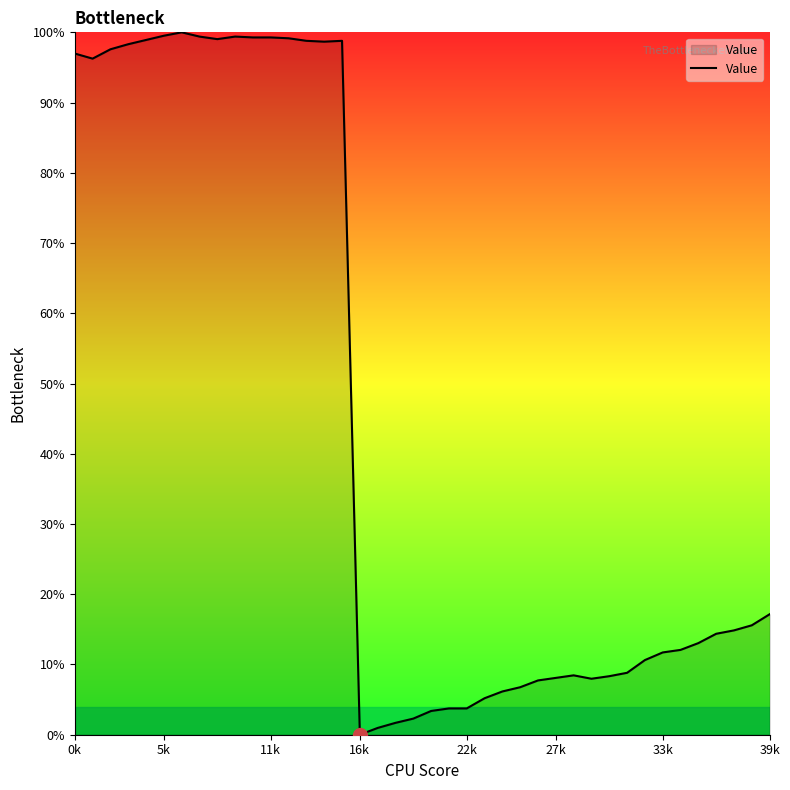

What is the difference between the maximum and minimum values?

100.0